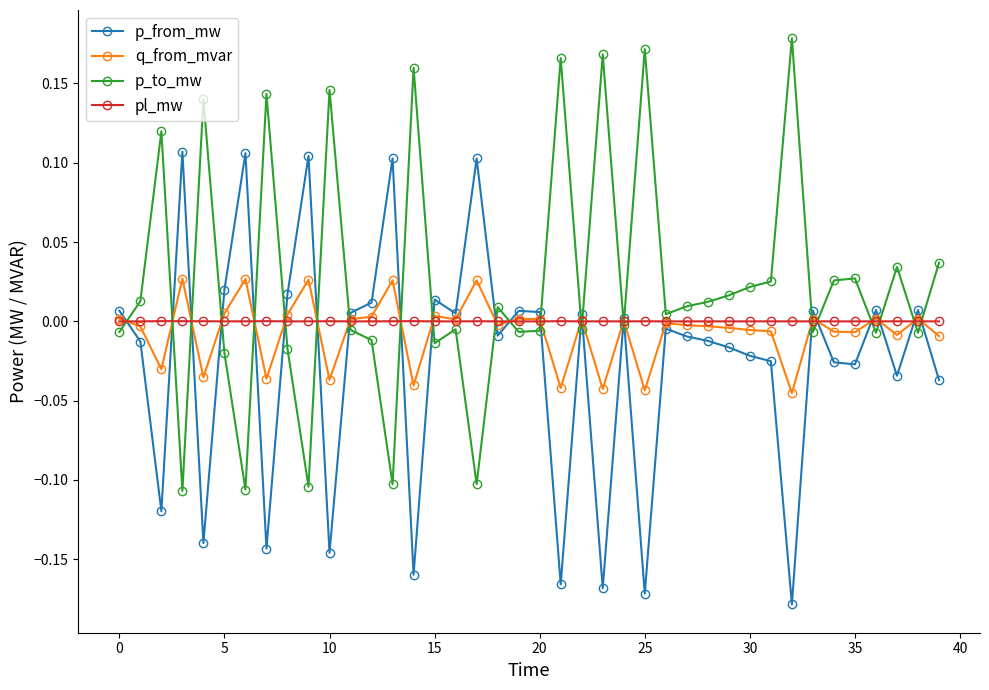

True or false: p_from_mw has more than 1 interior local peaks.

True